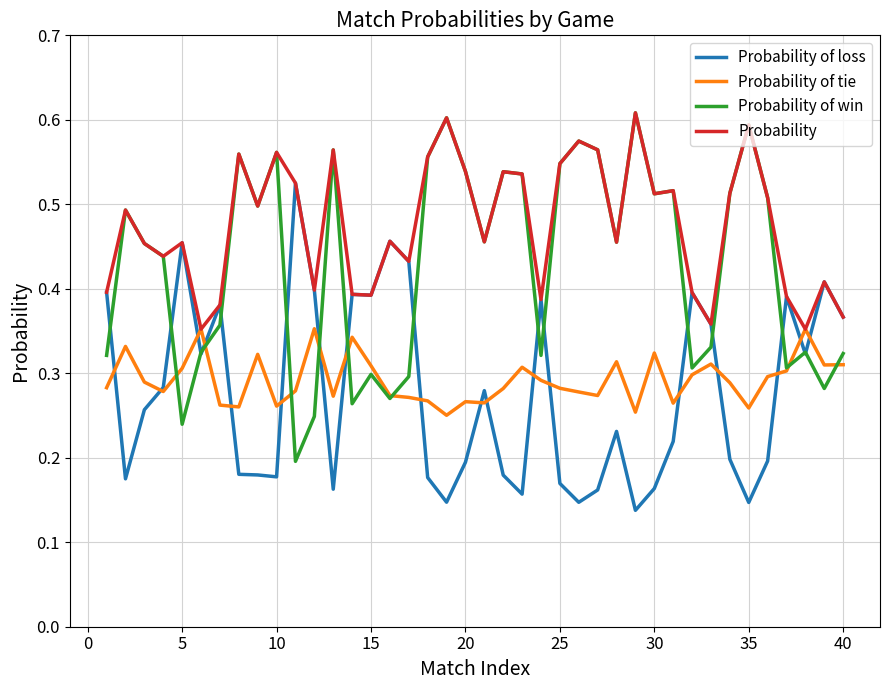

Which series has the largest total across all categories?

Probability